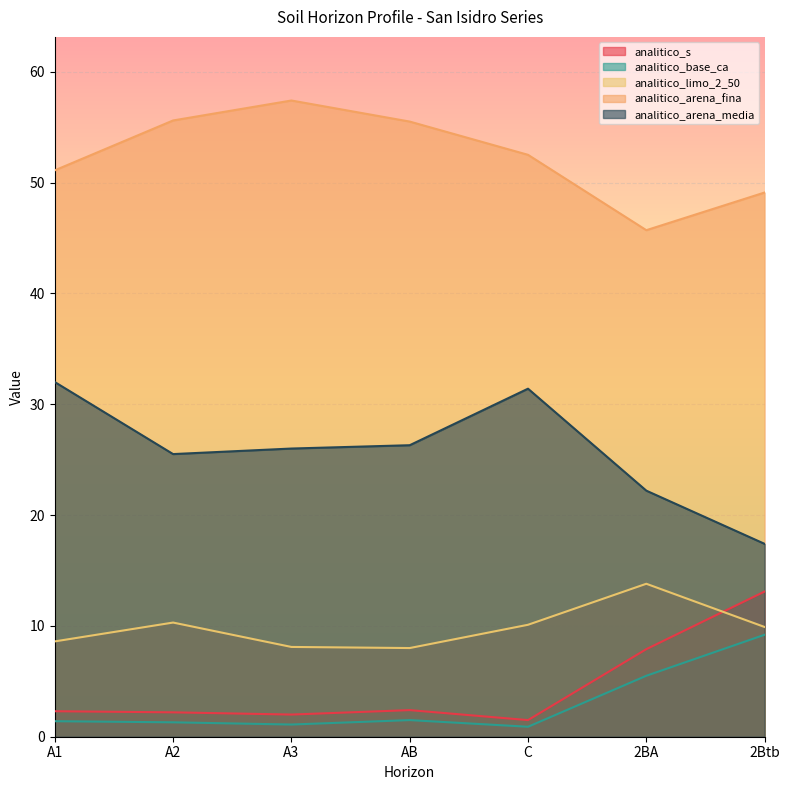

What is the highest value of the analitico_arena_fina series?

57.4